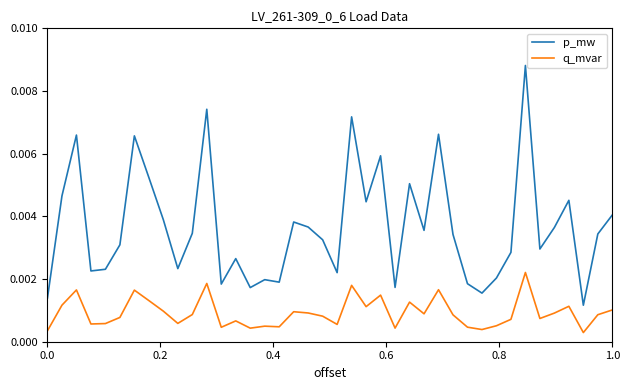

Which series has the largest total across all categories?

p_mw